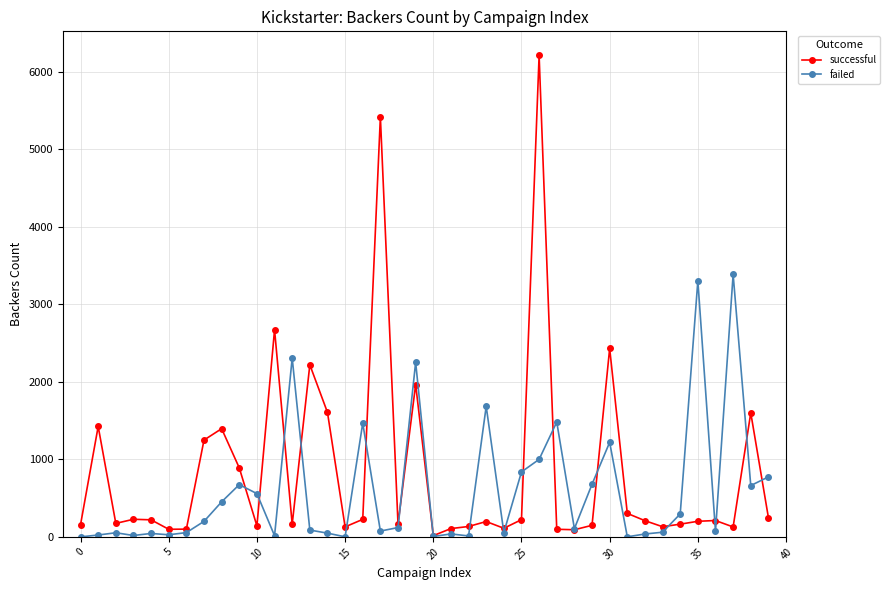

Rank the series by their maximum value, from lowest to highest.

failed, successful